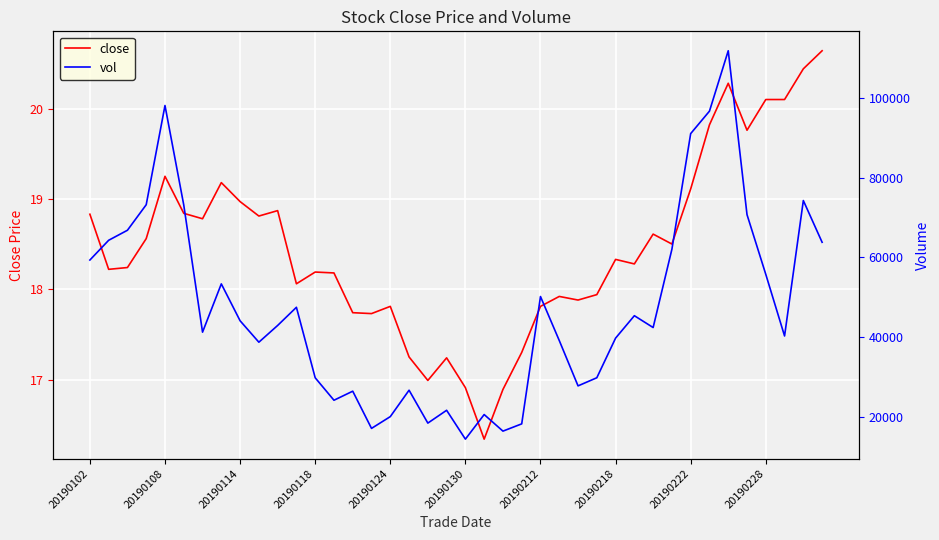

True or false: vol and close intersect in this chart.

False